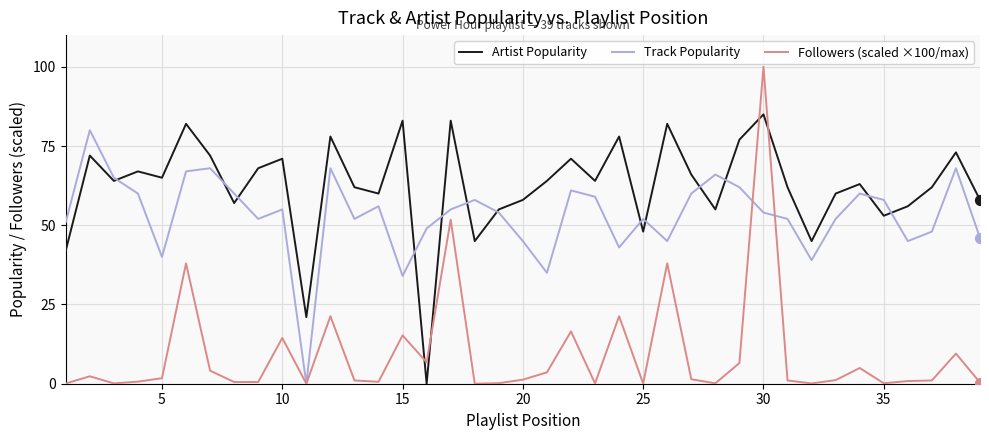

What are all the series names shown in the legend?

Artist Popularity, Track Popularity, Followers (scaled ×100/max)